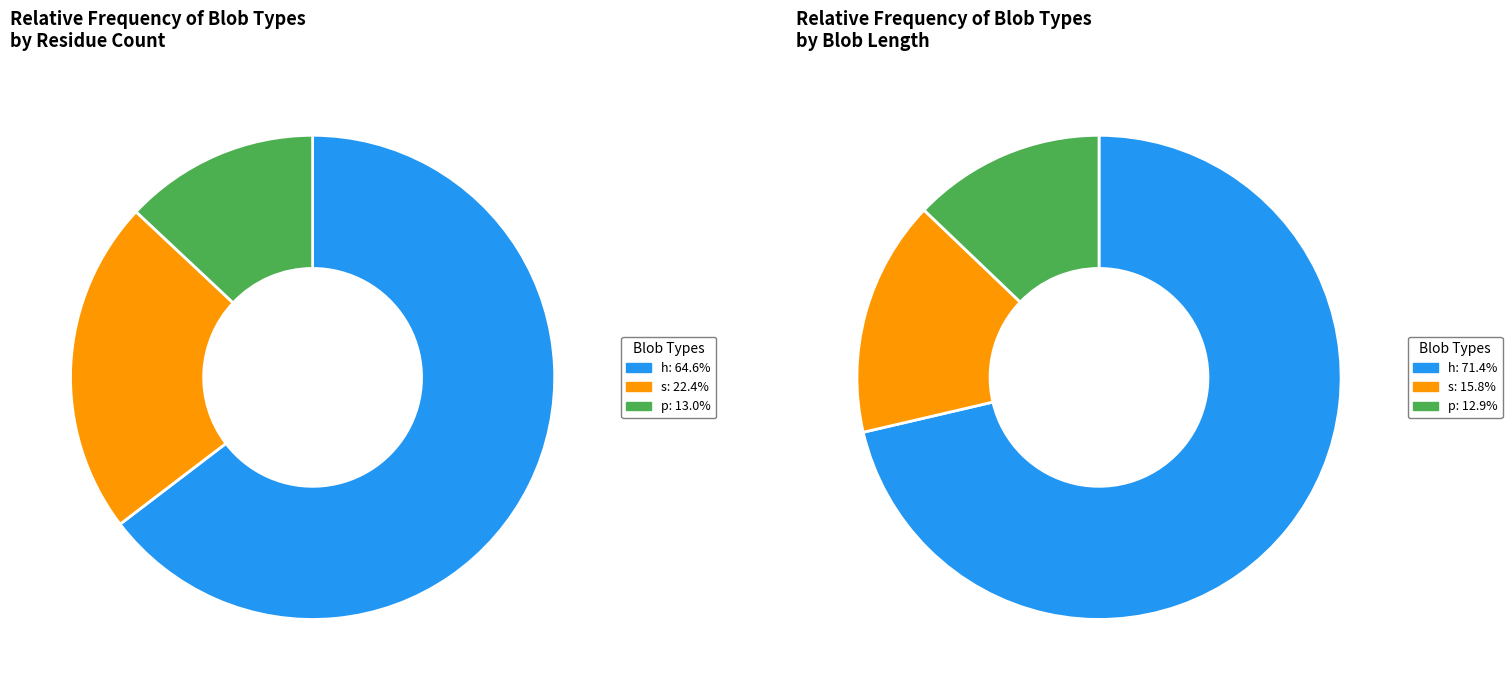

How much of the chart is everything except s?

77.6%